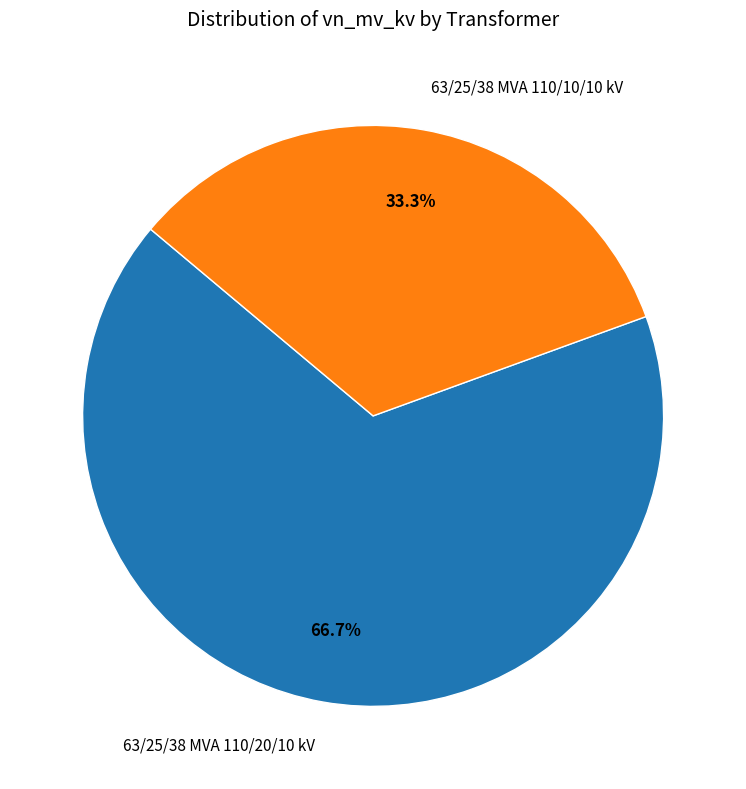

What percentage do 63/25/38 MVA 110/10/10 kV and 63/25/38 MVA 110/20/10 kV together represent?

100.0%